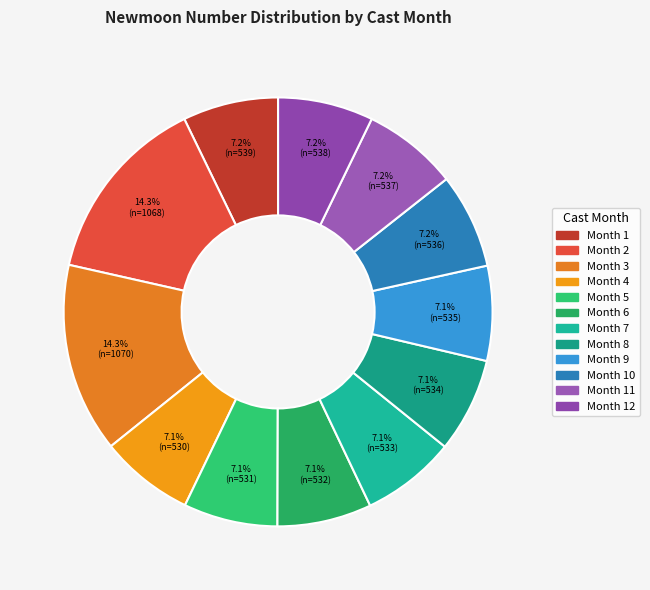

To the nearest percent, what is the average slice percentage?

8%